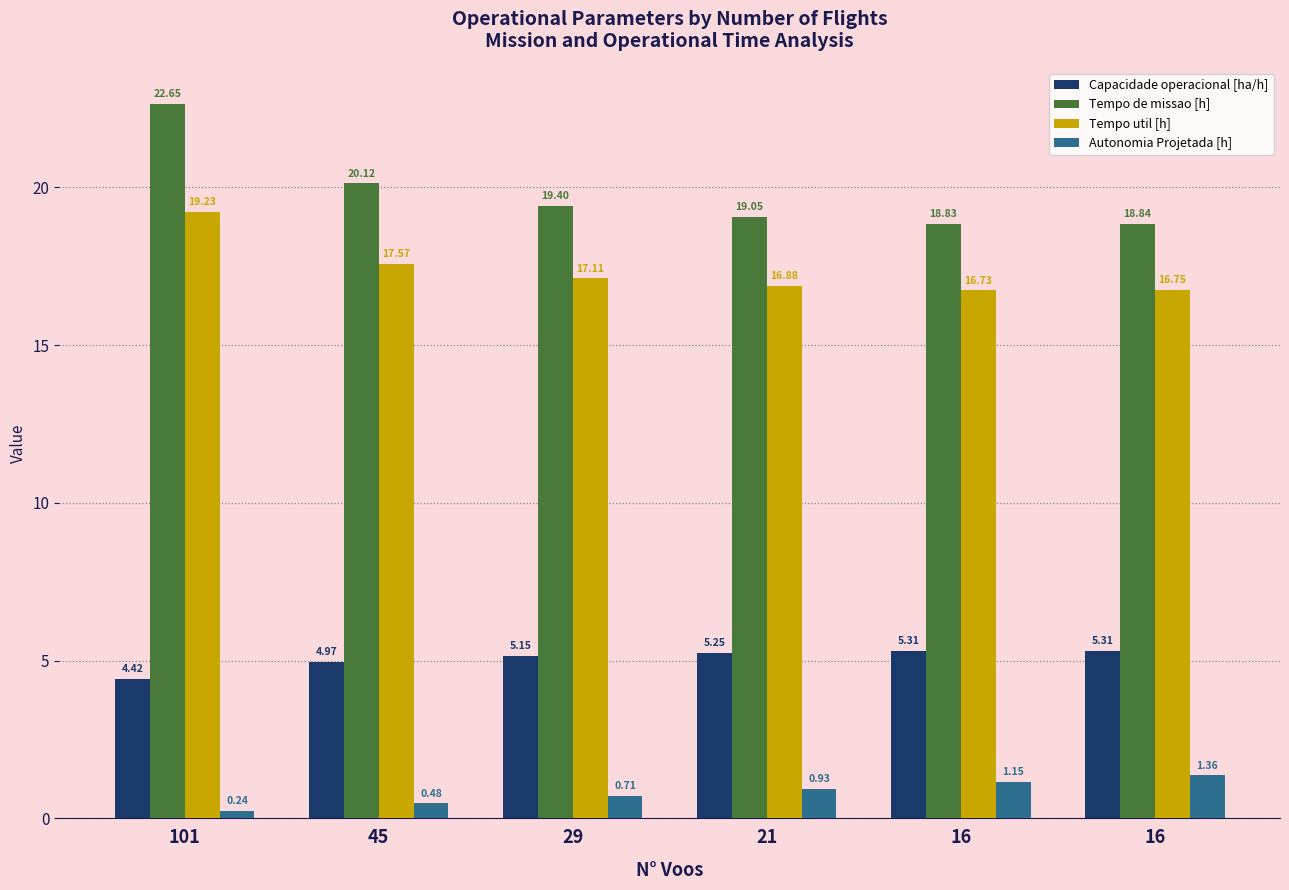

Count the number of categories in the chart.

6